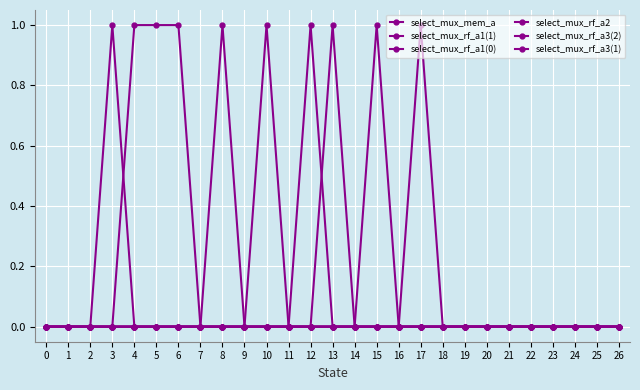

How many distinct data groups are displayed?

6